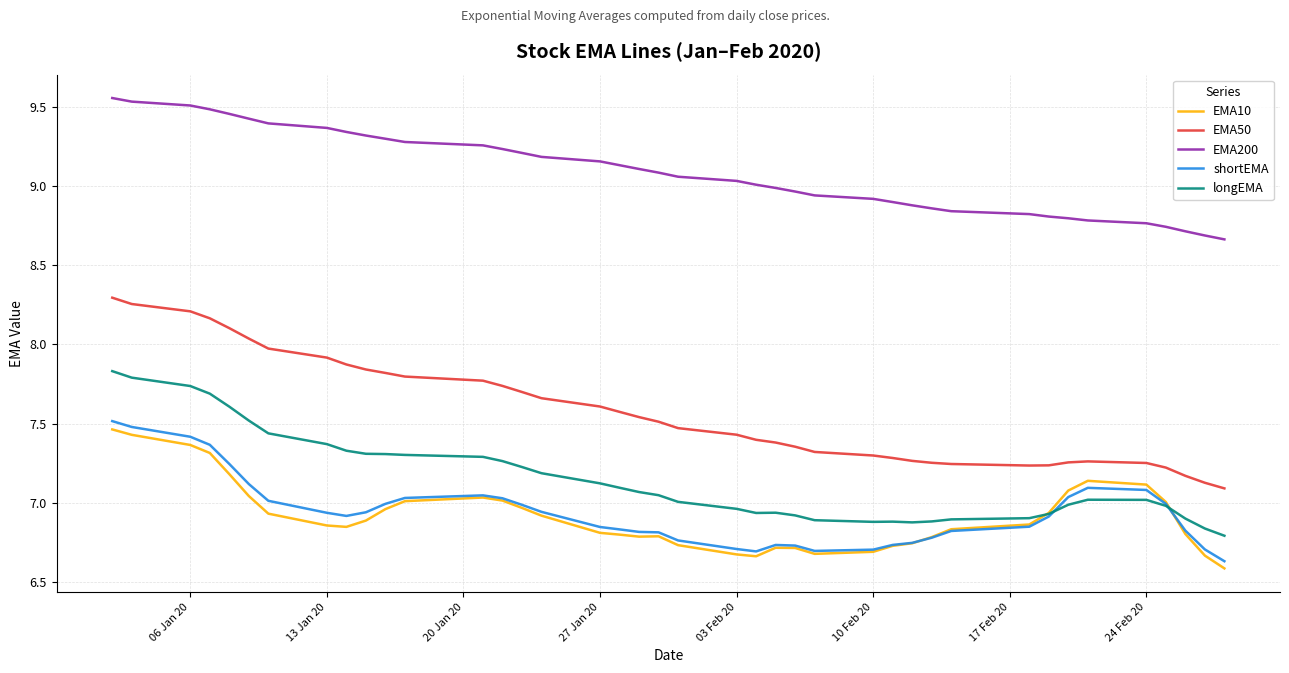

True or false: shortEMA and EMA200 intersect in this chart.

False